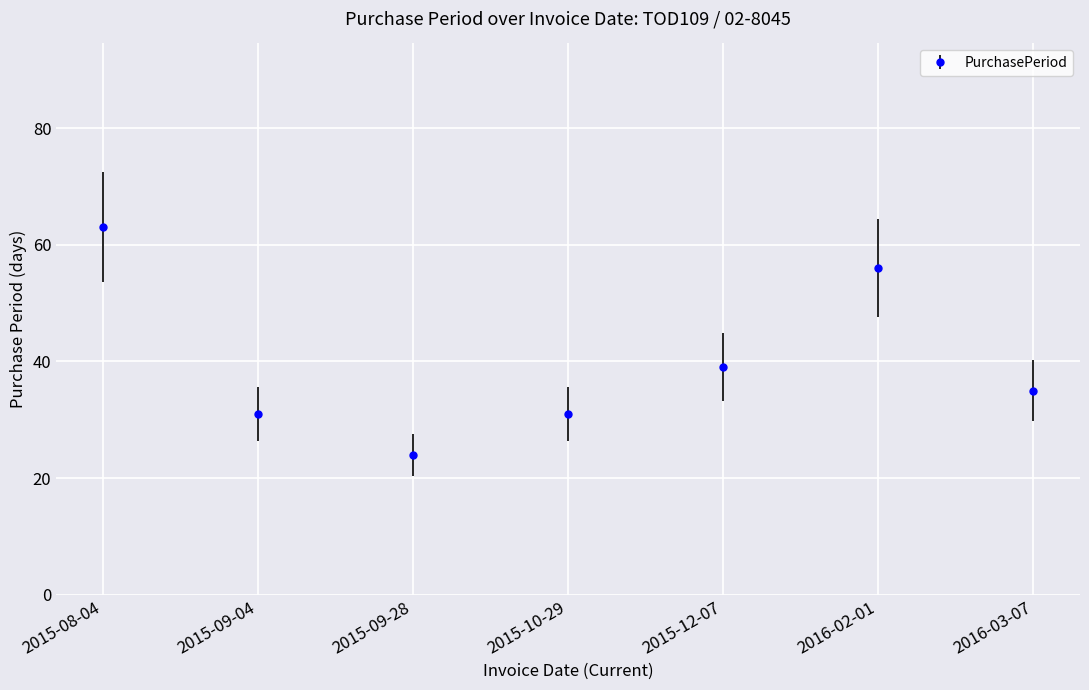

True or false: the data shows 24 at 2015-09-28.

True